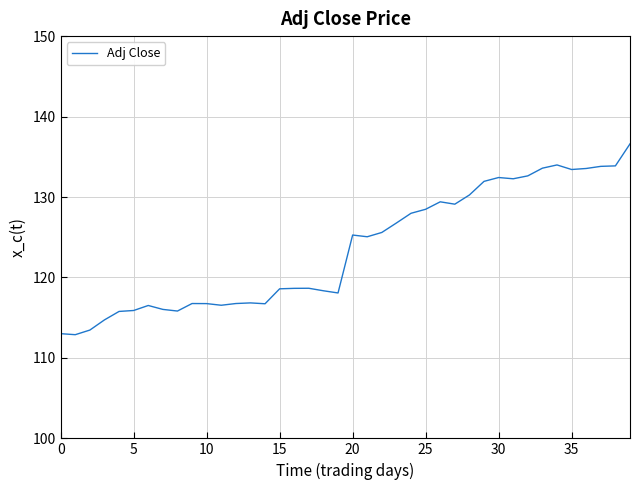

What is the difference between the maximum and minimum values?

23.7